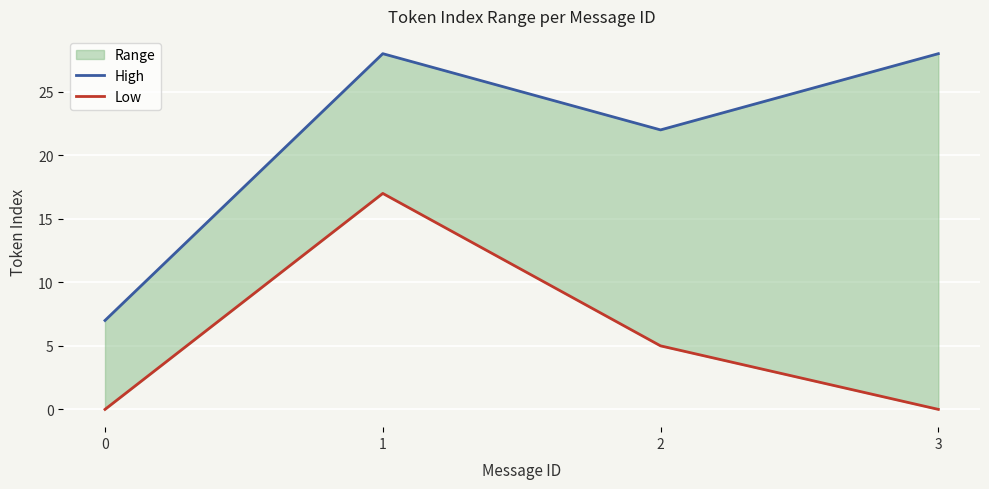

At which category does Low reach its first local peak?

1